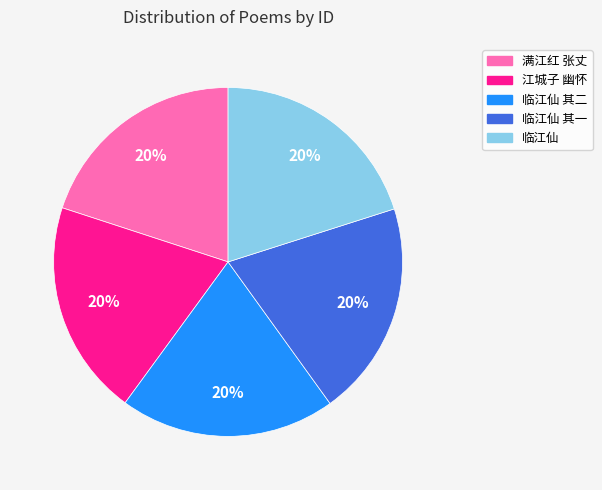

Does 临江仙 其二 represent more than half of the total?

No